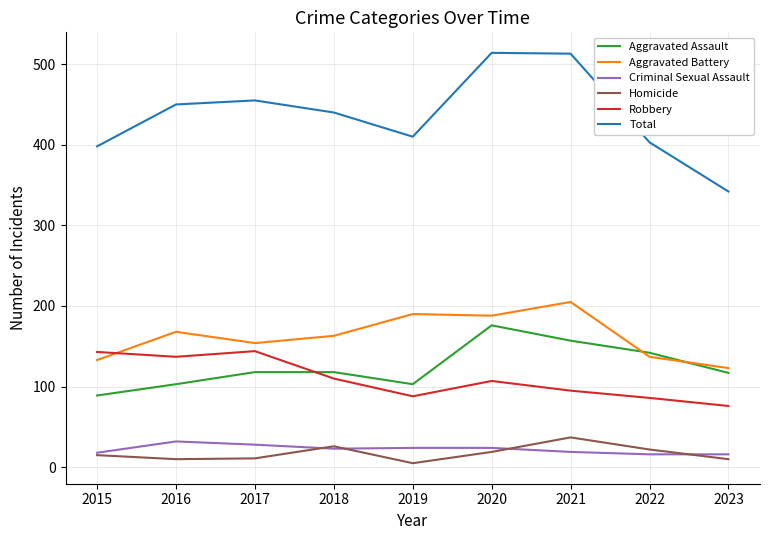

Which series has the widest spread of values?

Total